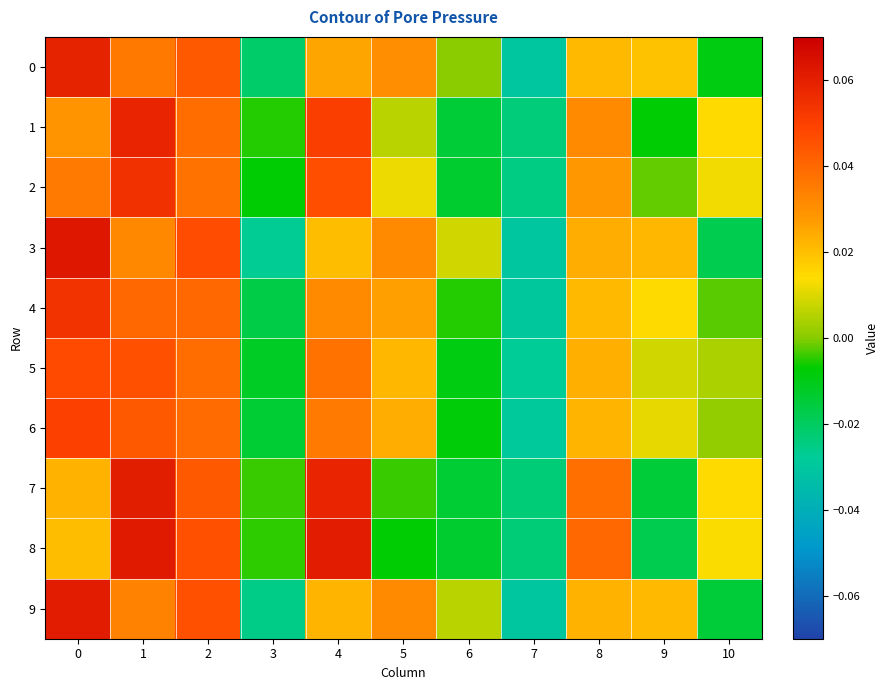

Which series has the largest range (max minus min)?

3